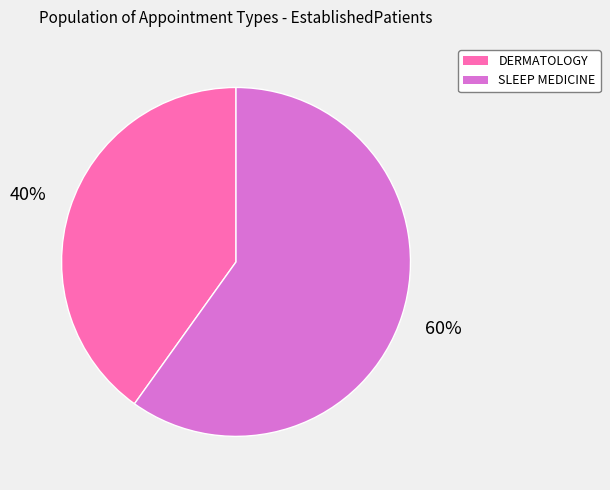

Combined, do DERMATOLOGY and SLEEP MEDICINE account for over 50%?

Yes